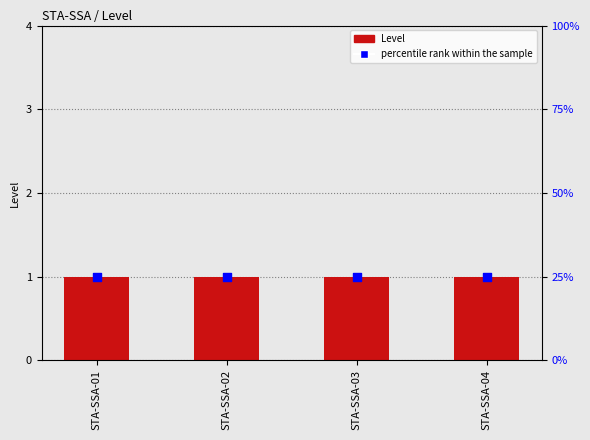

Is the value of percentile rank within the sample at STA-SSA-02 greater than the value of Level at STA-SSA-02?

Yes